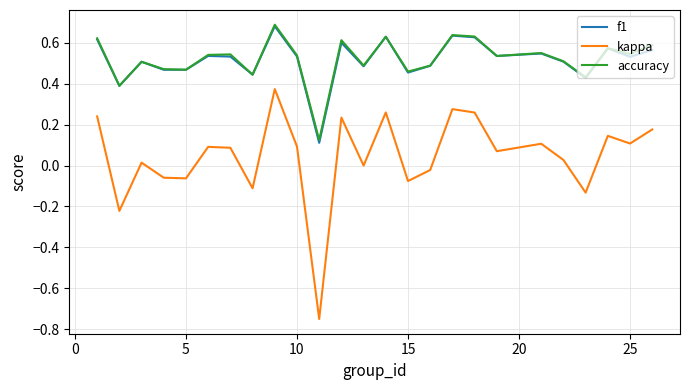

True or false: accuracy has more than 2 interior local peaks.

True